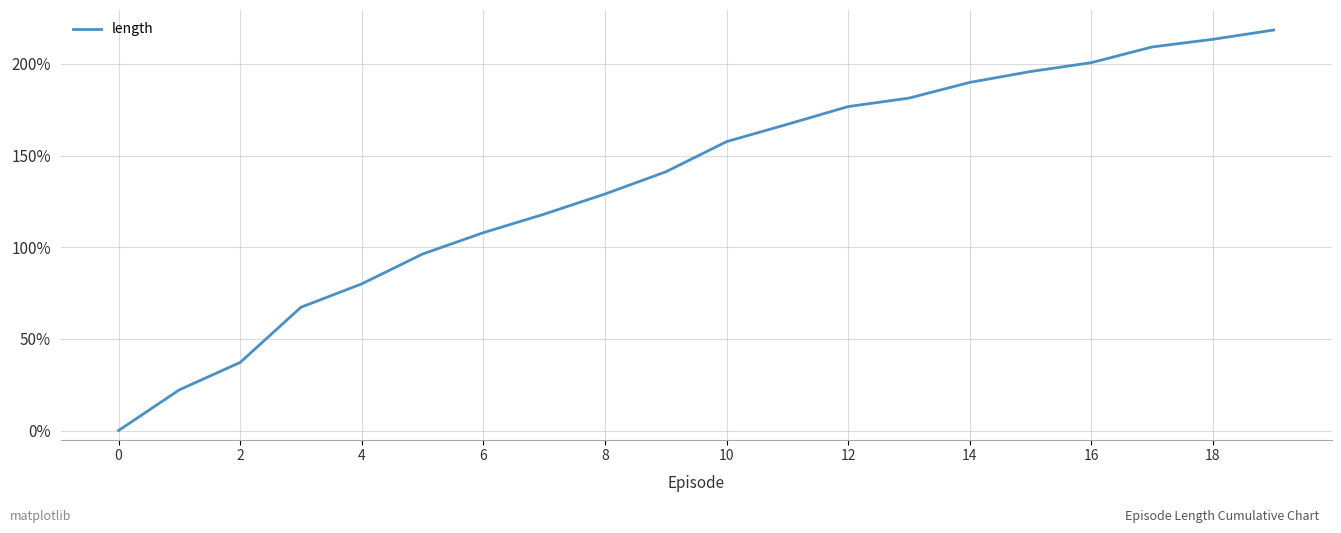

What is the maximum value shown in the chart?

218.5